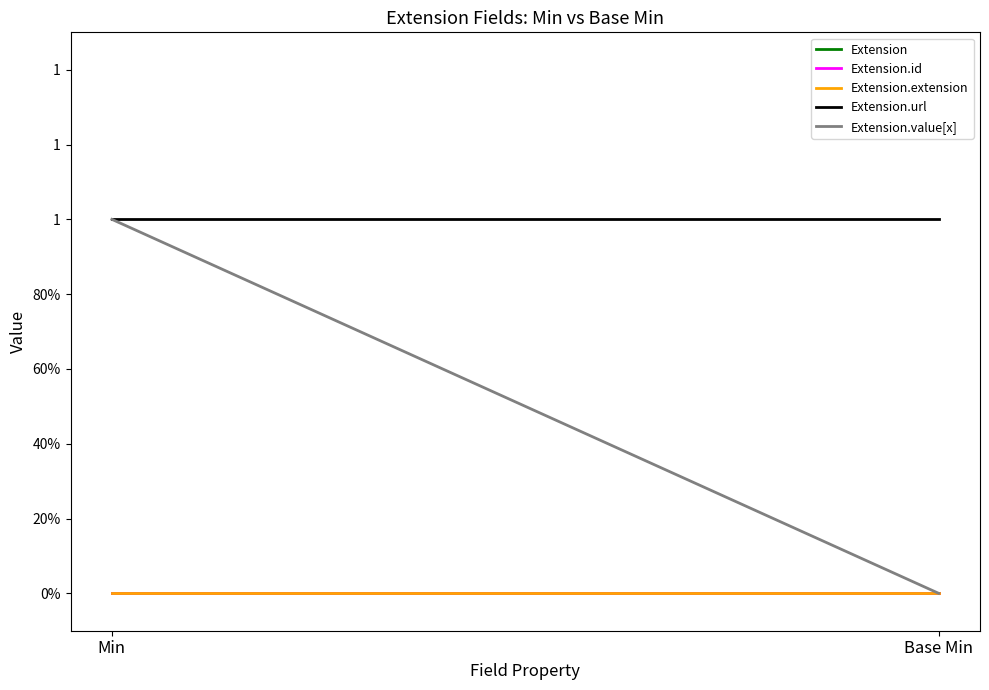

Is the value of Extension.url at Base Min greater than the value of Extension.value[x] at Min?

No